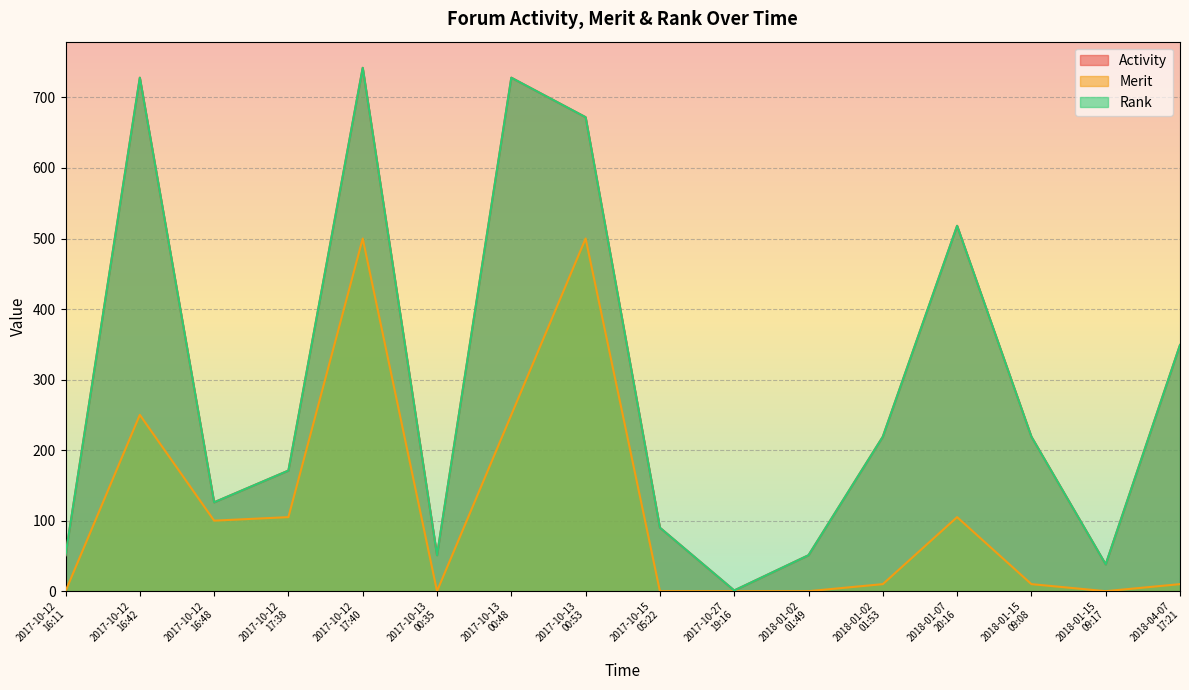

What is the difference between the highest and lowest values at 2018-01-15
09:17?

38